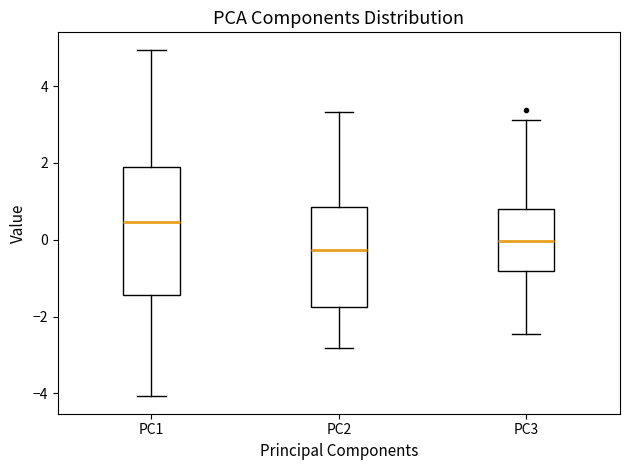

Reading left to right, transcribe this box plot: for each box, give where its median line is, the range the box spans, and where its two whiskers end, as read against the y-axis. The values are not printed on the chart, so give them approximately, as read against the axis.

PC1: median 0.4, box -1.4 to 2.0, whiskers -4.0 to 5.0
PC2: median -0.2, box -1.8 to 0.8, whiskers -2.8 to 3.4
PC3: median 0.0, box -0.8 to 0.8, whiskers -2.4 to 3.2